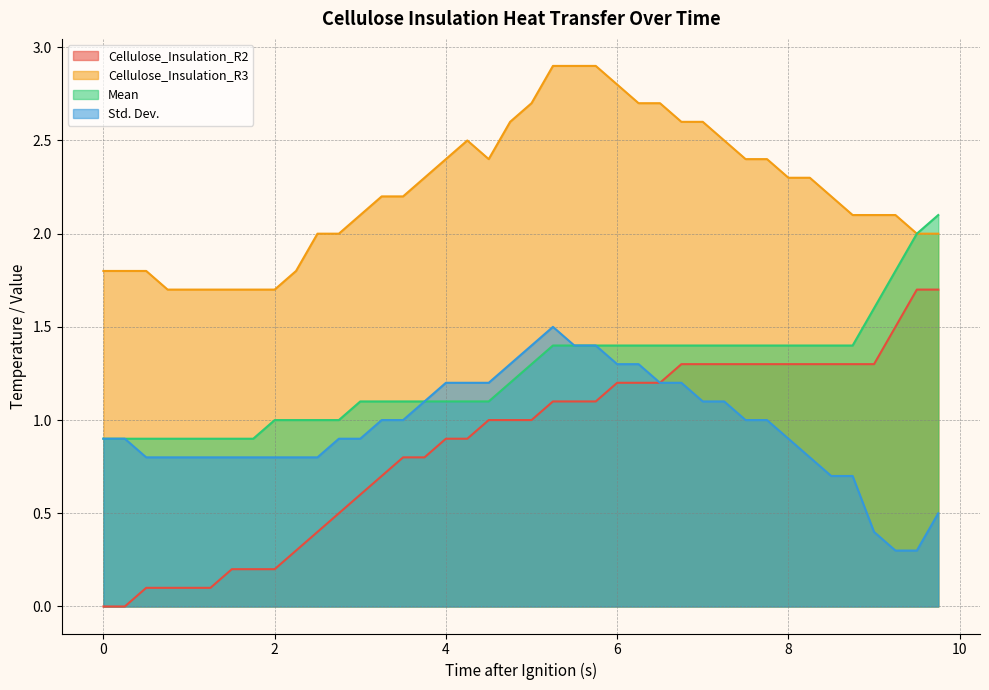

What is the maximum value for Cellulose_Insulation_R2?

1.7